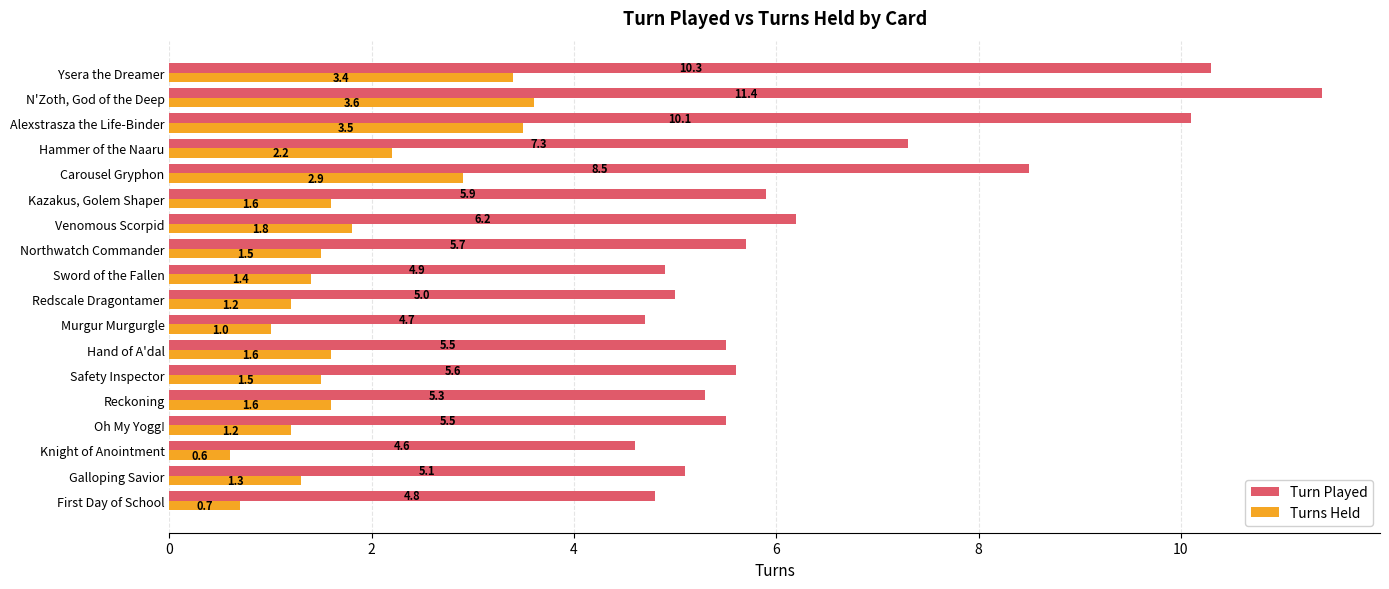

At which category is the sum across all series the highest?

N'Zoth, God of the Deep